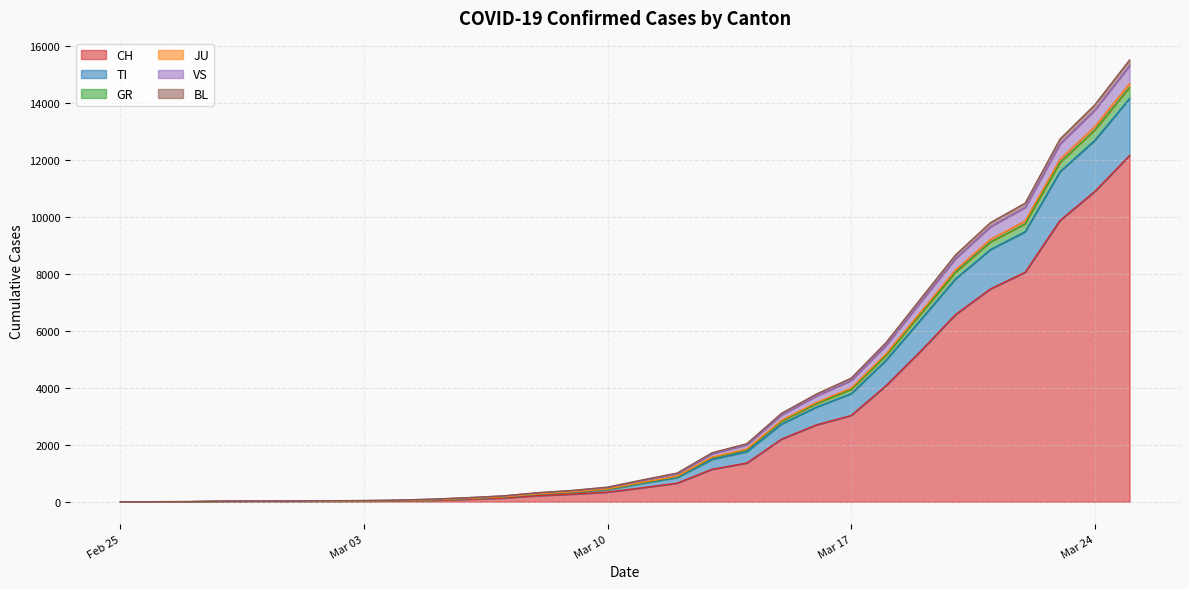

How many data points in CH are less than 491?

15